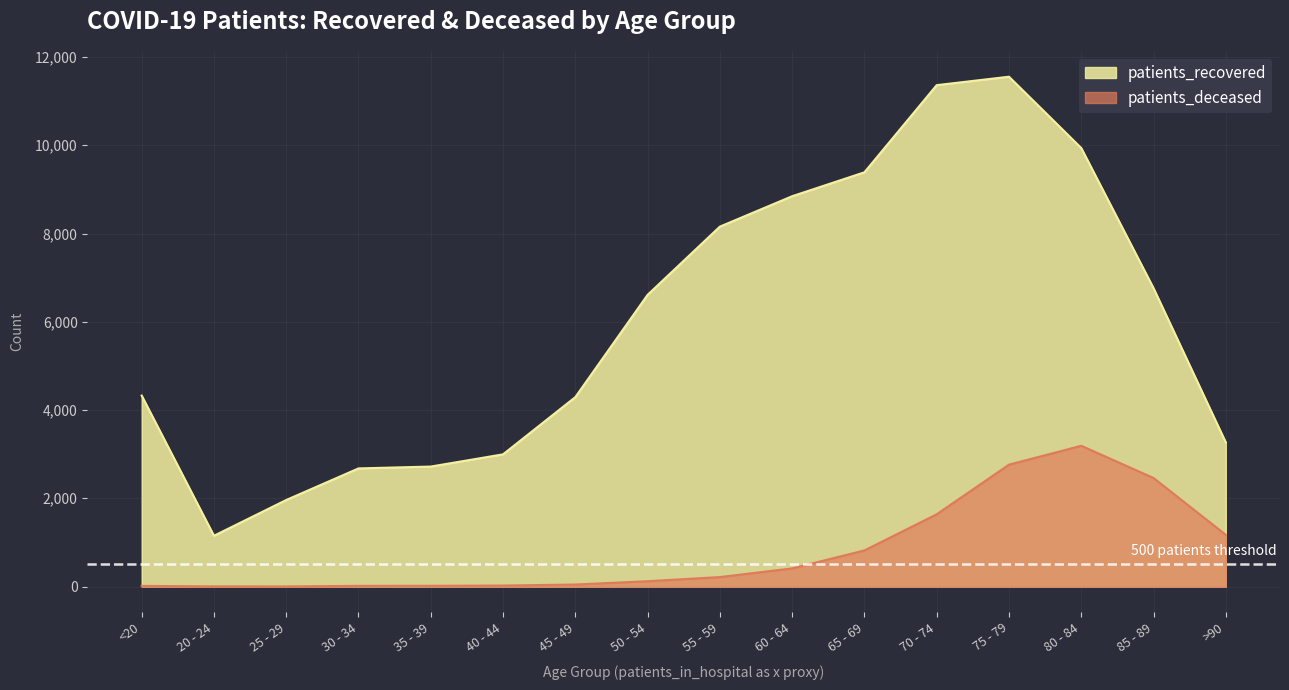

What is the total value across all series at <20?

4343